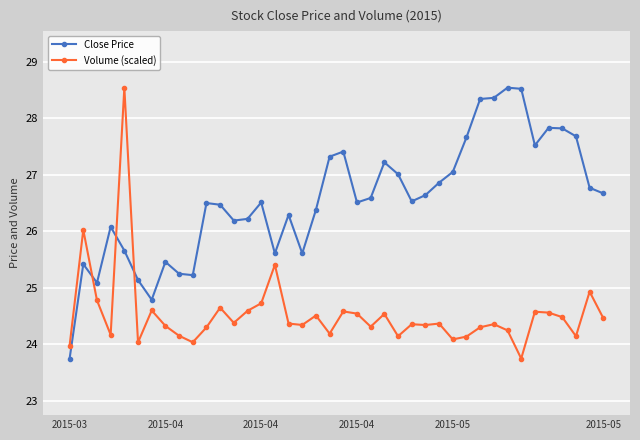

Rank the series by their average value, from highest to lowest.

Close Price, Volume (scaled)